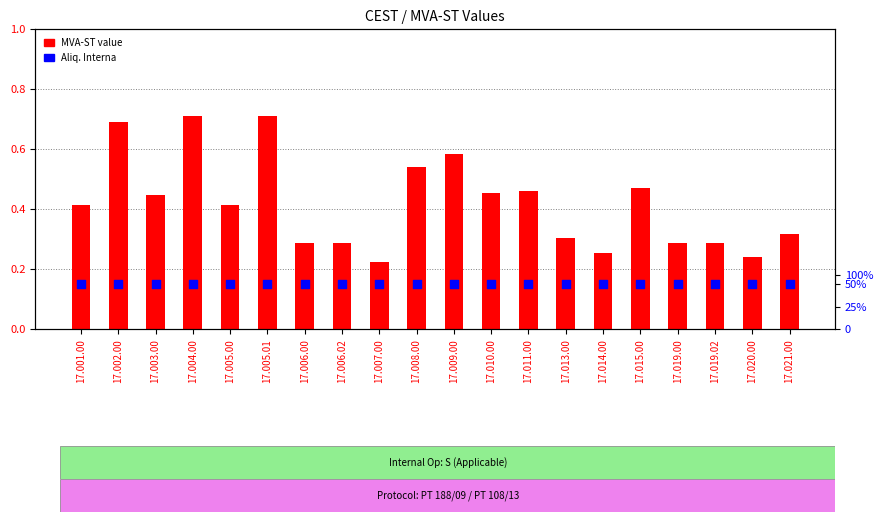

What are all the series names shown in the legend?

MVA-ST value, Aliq. Interna